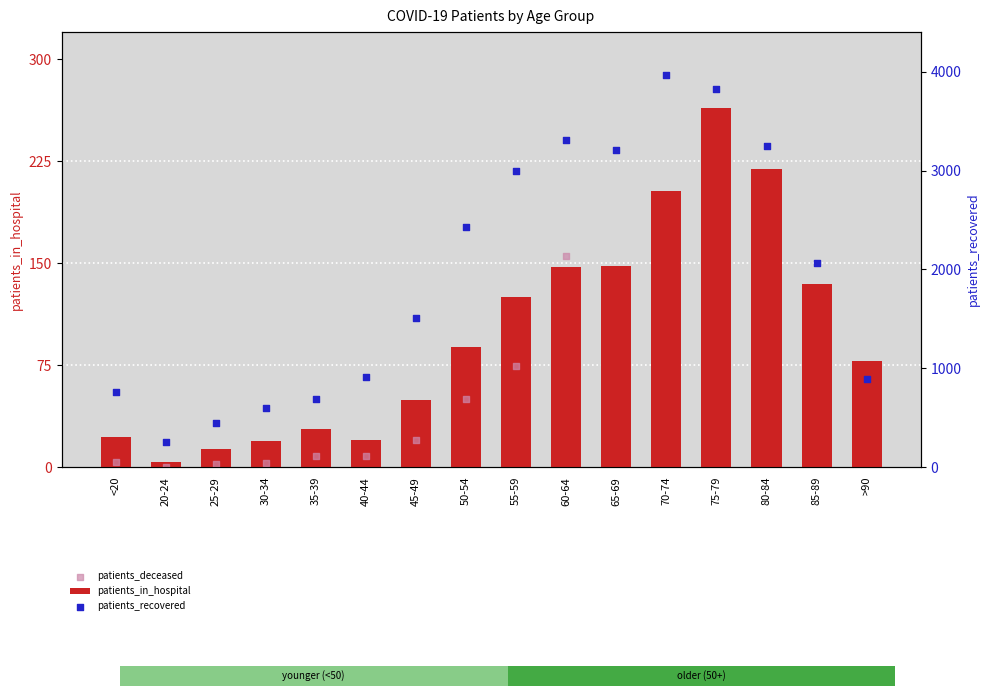

Which series has the widest spread of Y values?

patients_recovered